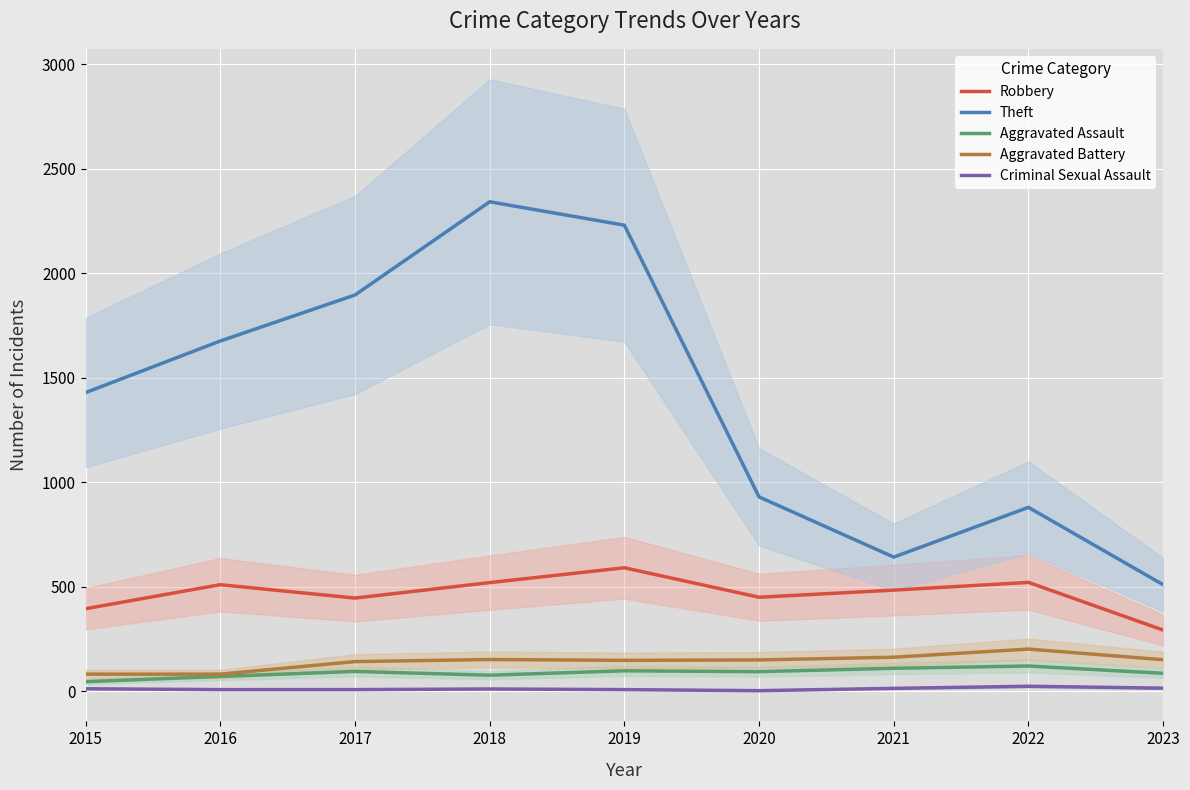

Which has a higher value, 2016 or 2020?

2016